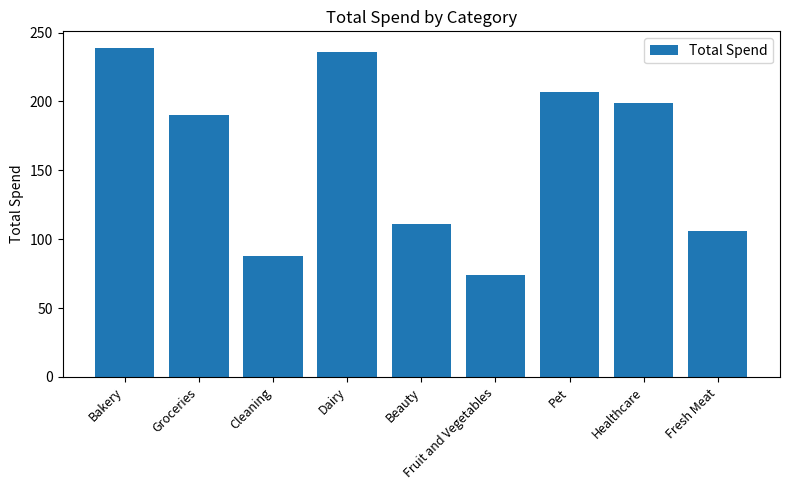

What is the difference between the maximum and second lowest values?

151.5